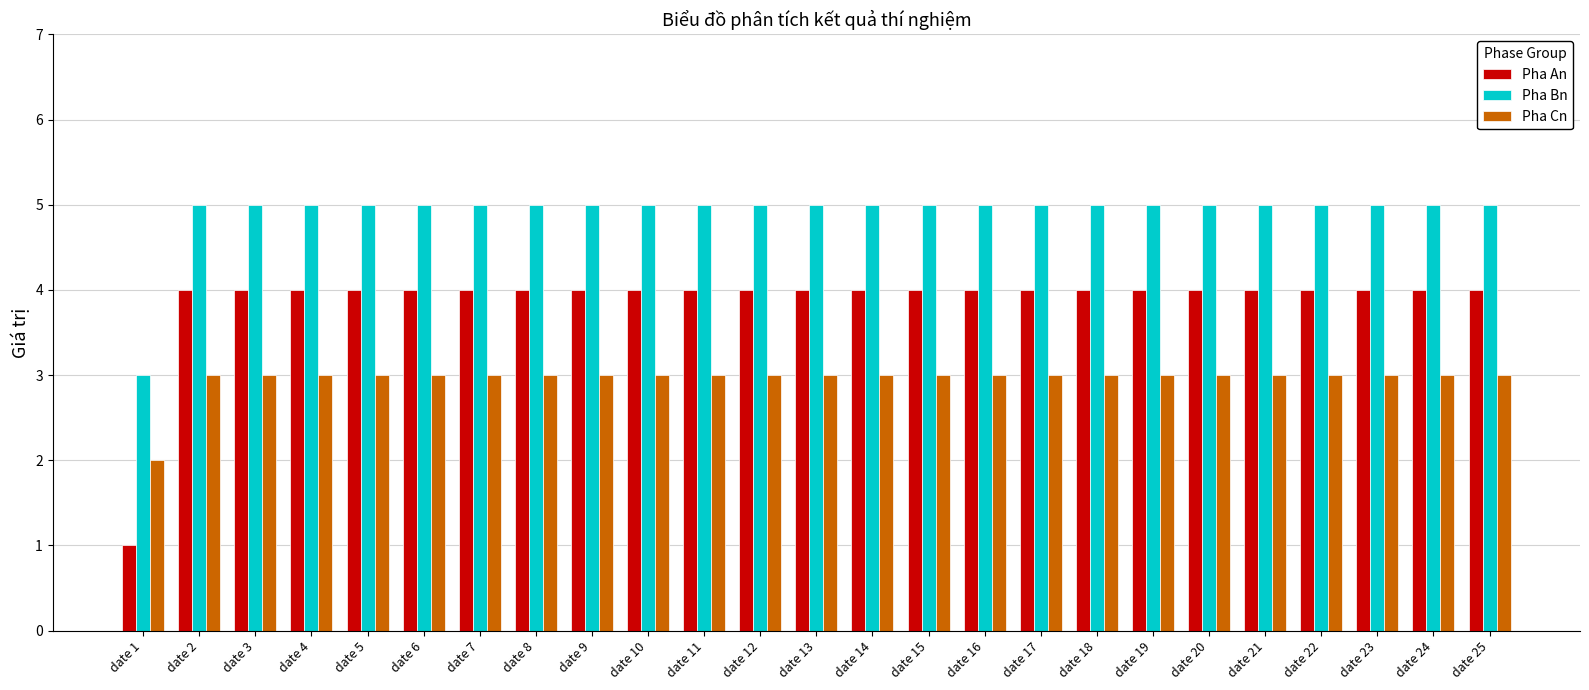

What is the value of the Pha An bar at the 6th from the left?

4